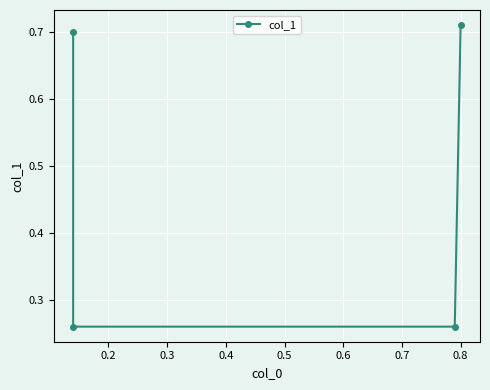

Between 0.1 and 0.4, which is larger?

0.4